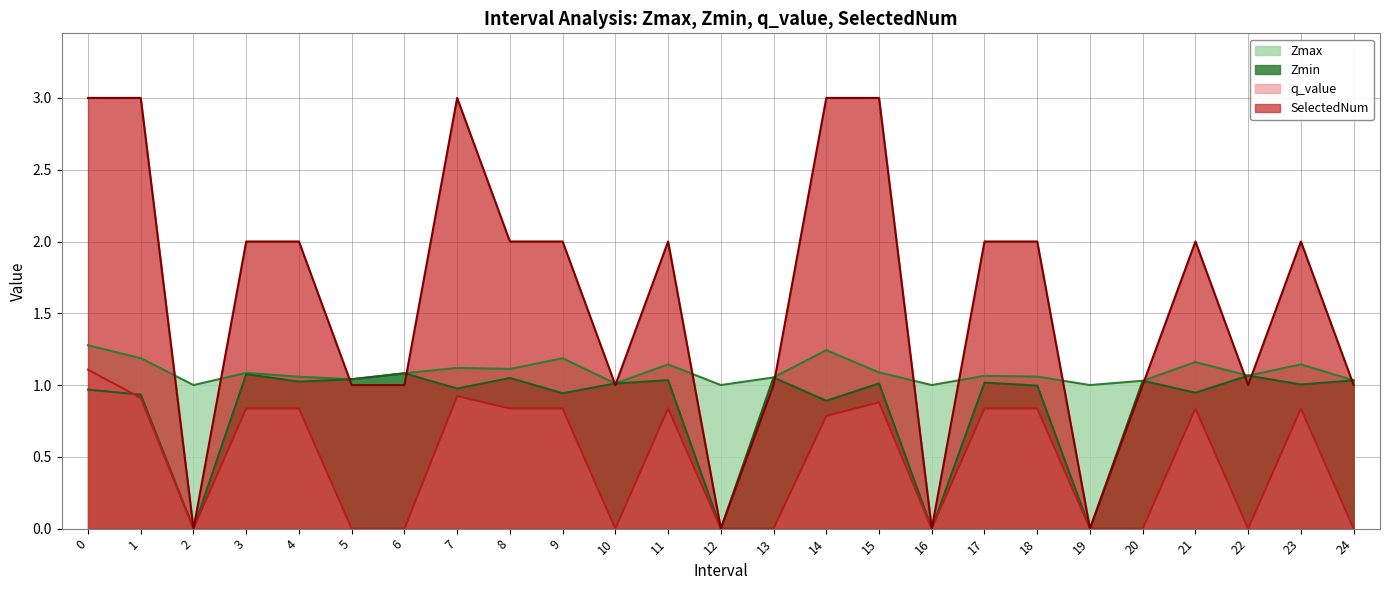

What is the value of the Zmin point at the 19th from the left?

1.0